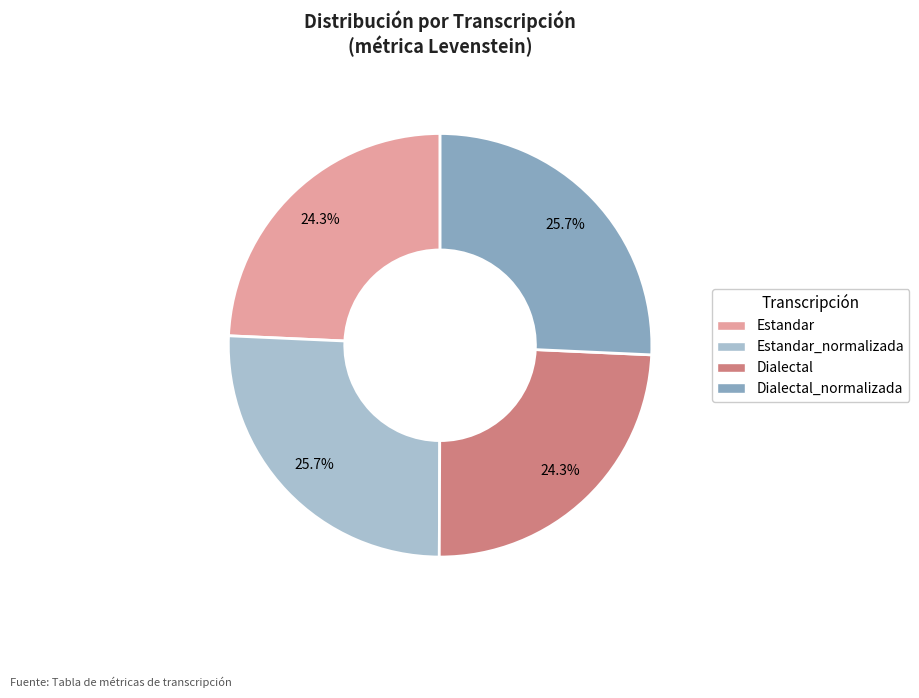

Between Estandar and Dialectal_normalizada, which is larger?

Dialectal_normalizada